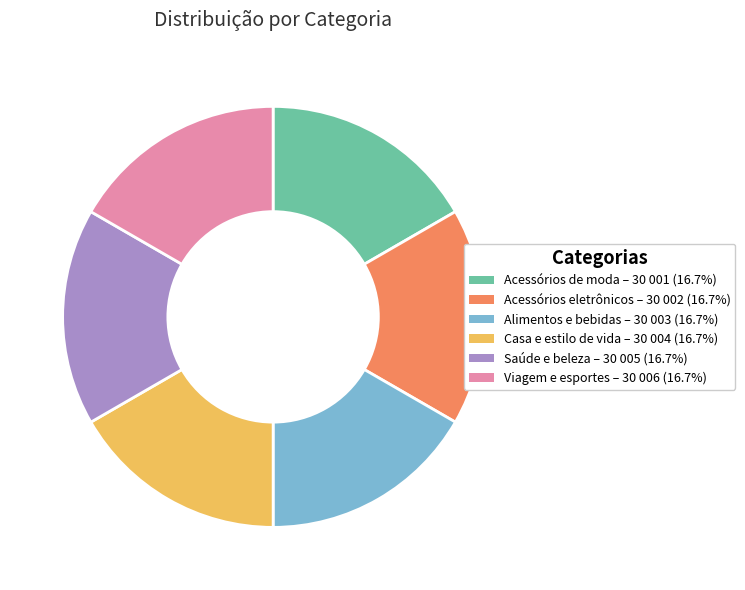

The Alimentos e bebidas slice represents 17% of the pie. True or false?

True